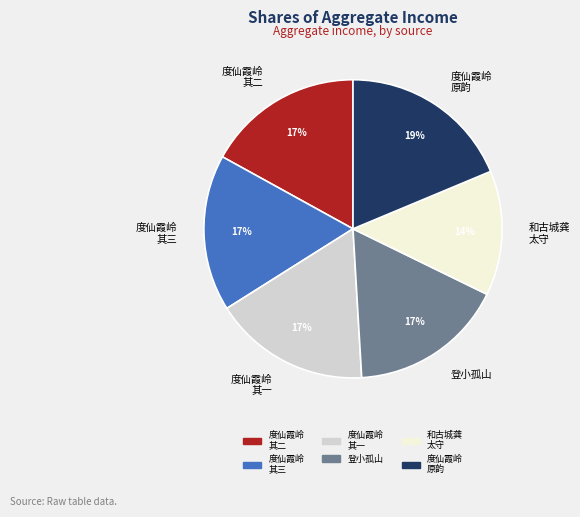

Which slice is the largest?

度仙霞岭 原韵